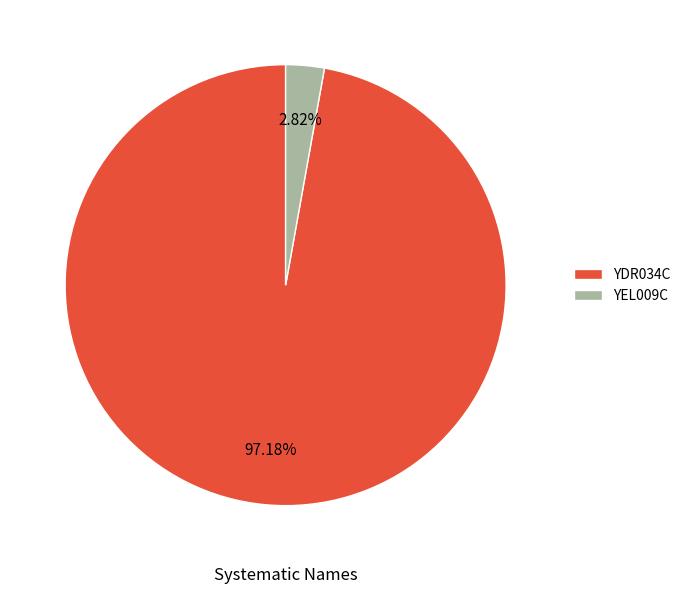

Is the sum of YDR034C and YEL009C greater than half?

Yes